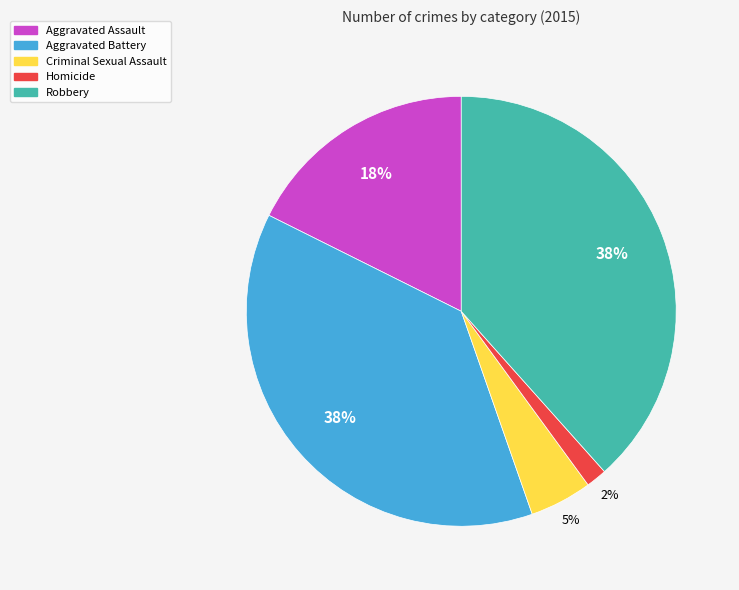

To the nearest percent, what percentage of the pie is Aggravated Battery?

38%